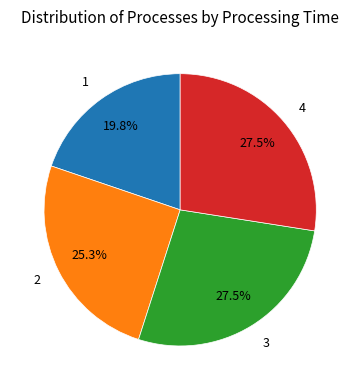

Combined, what portion of the pie is 4 and 3?

54.9%